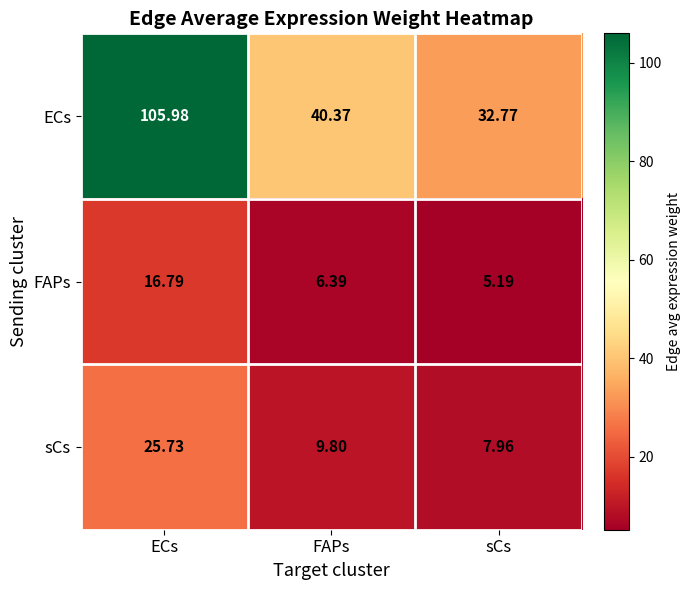

Rank the series by their maximum value, from highest to lowest.

ECs, sCs, FAPs